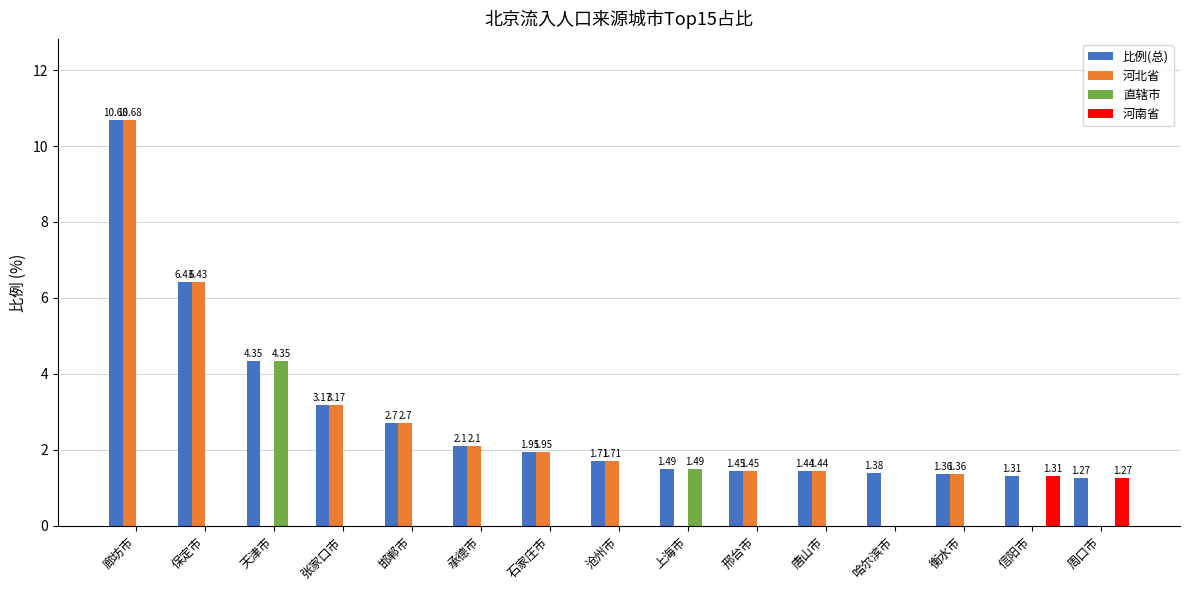

What is the total value across all series at 保定市?

12.9